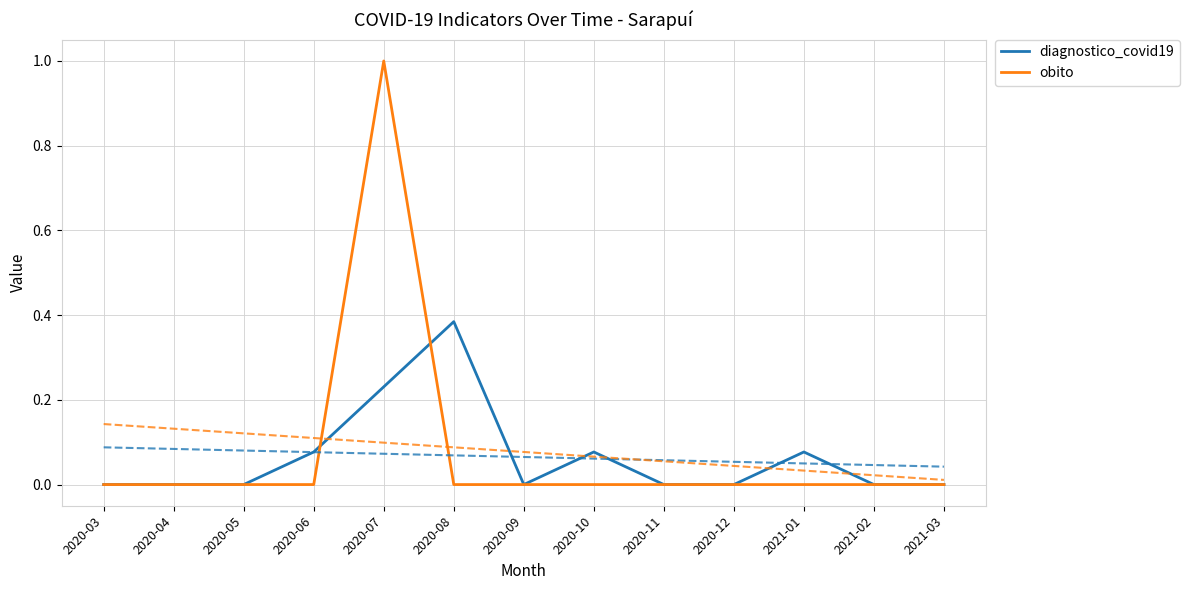

True or false: diagnostico_covid19 and obito intersect in this chart.

True